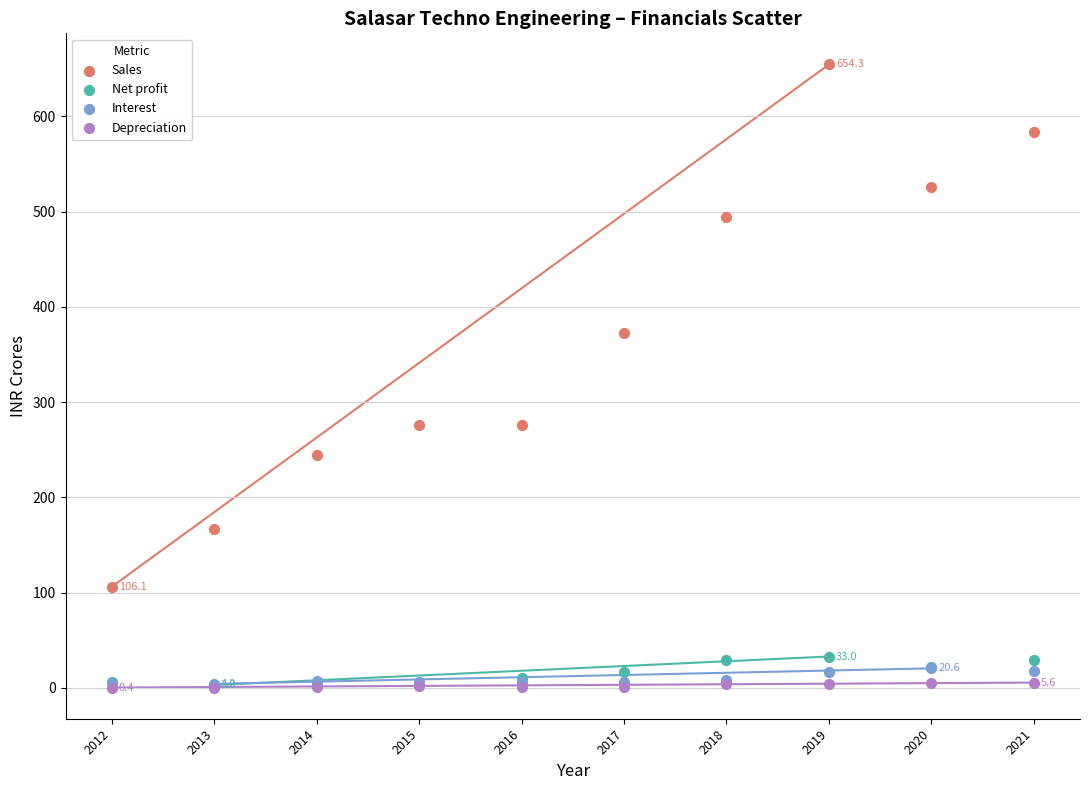

What are all the series names shown in the legend?

Sales, Net profit, Interest, Depreciation